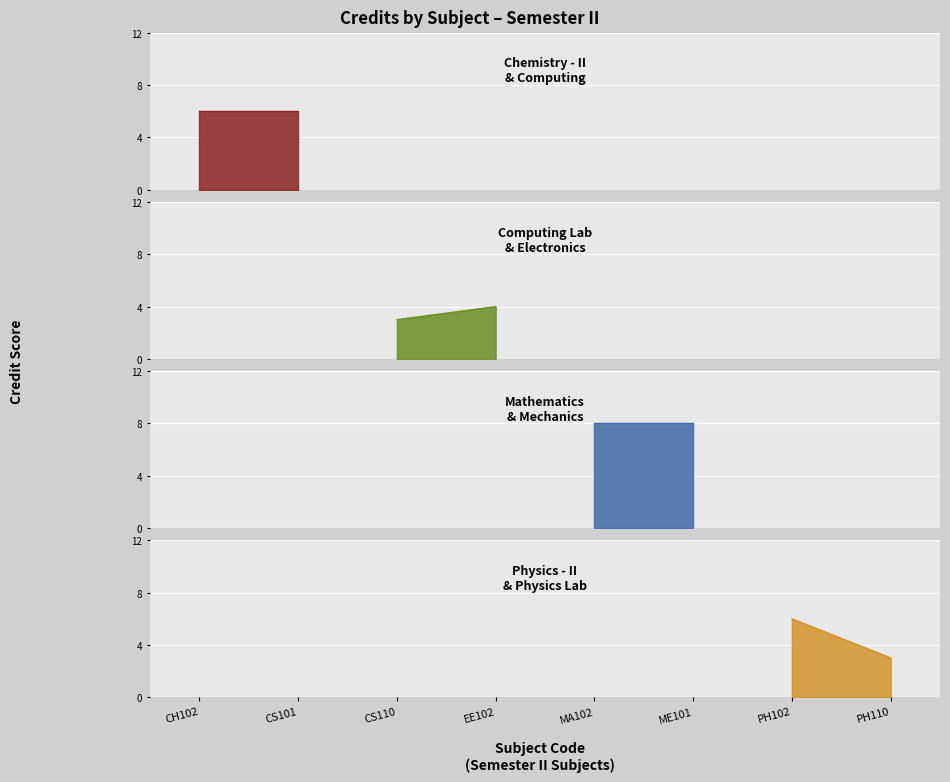

Which has a higher value, CS110 or CH102?

CH102